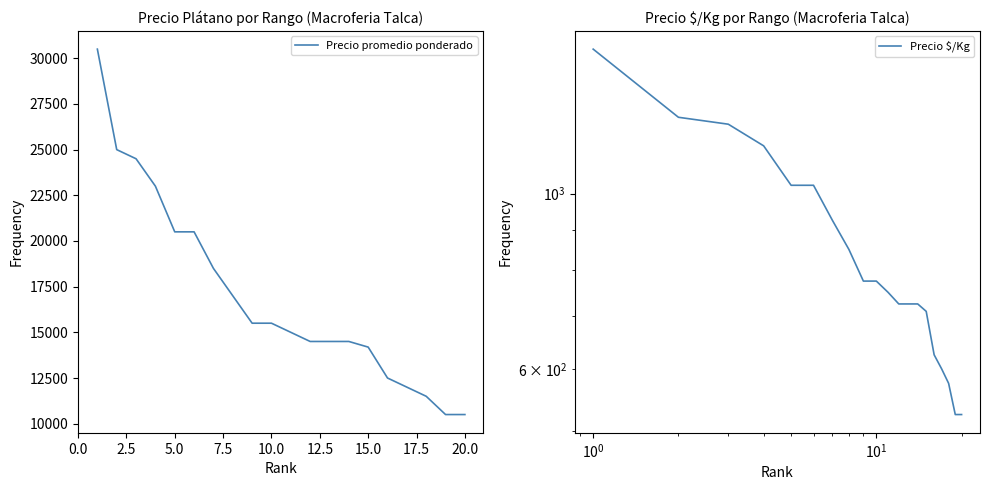

What is the maximum value for Precio promedio ponderado?

30500.0